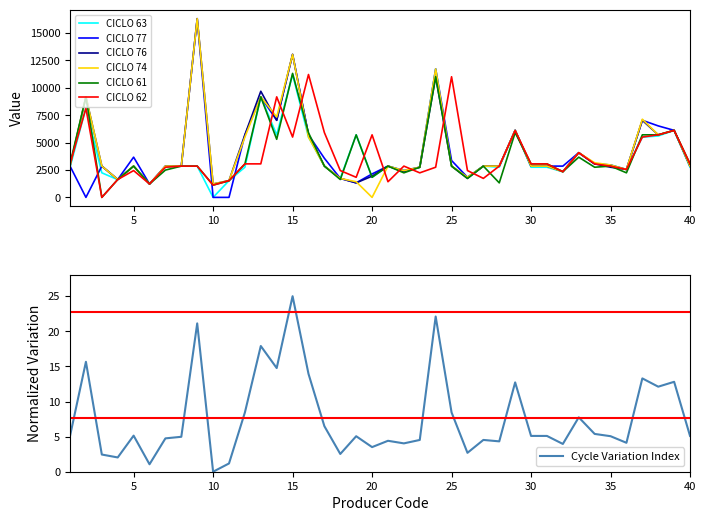

Which series has the largest total across all categories?

CICLO 76